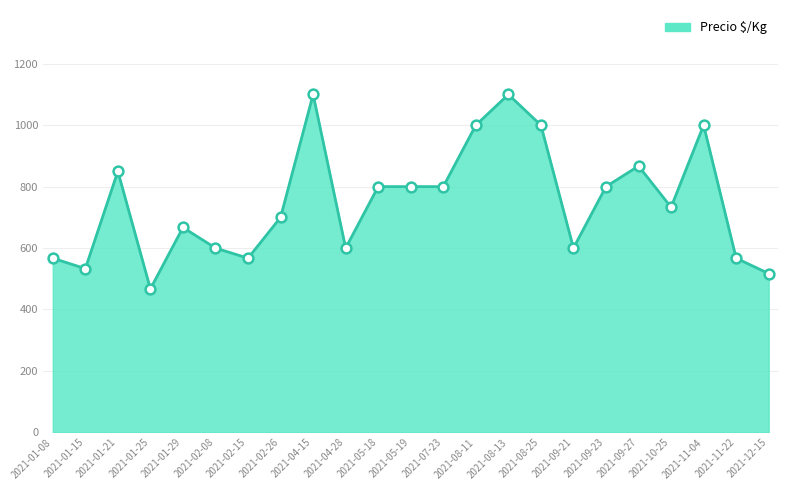

Between 2021-05-19 and 2021-08-13, which is larger?

2021-08-13